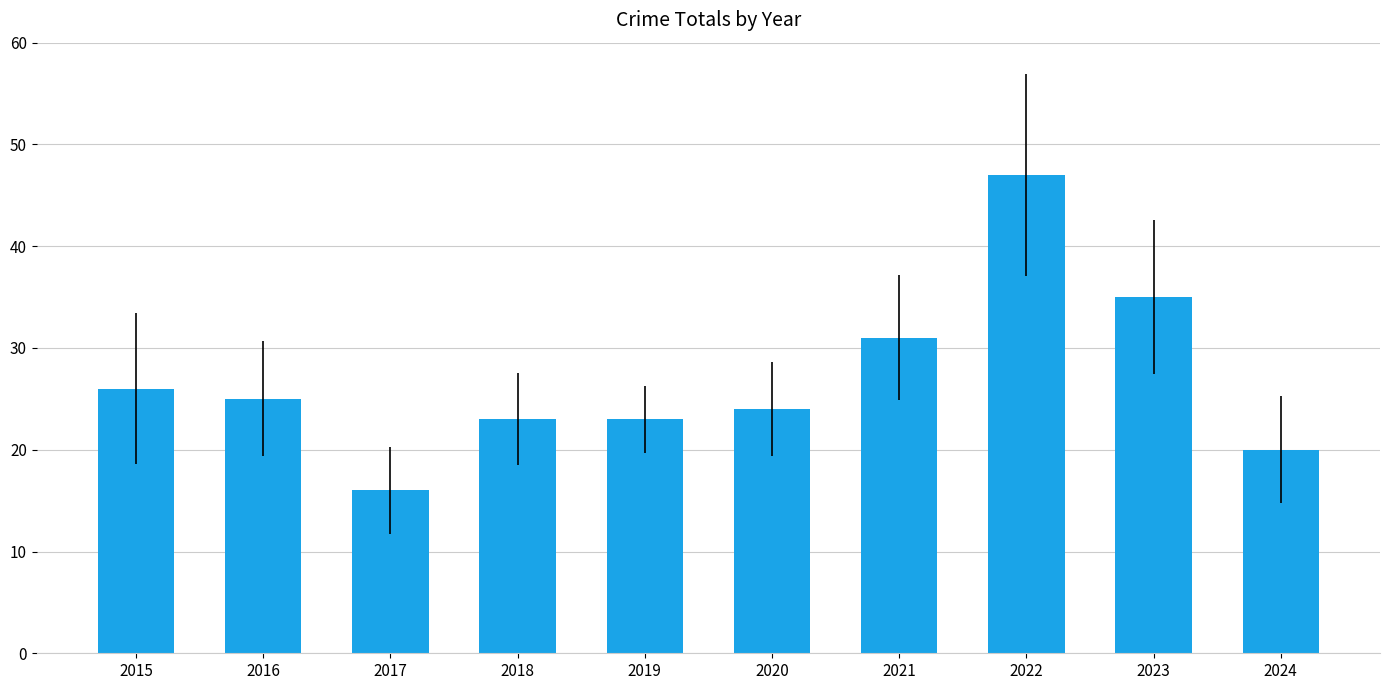

Which label corresponds to the smallest value in the chart?

2017